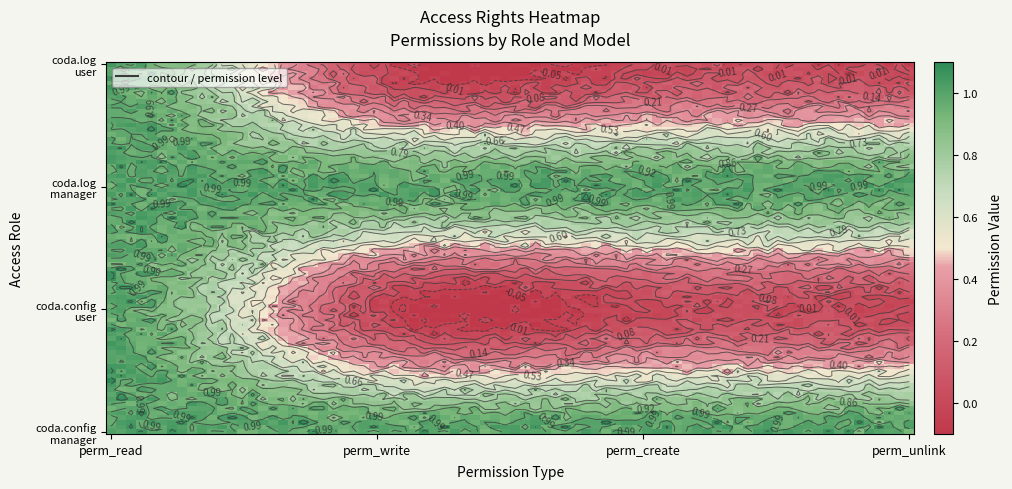

Is the value of account.coda.batch.config manager at perm_unlink greater than the value of account.coda.batch.log user at perm_read?

No